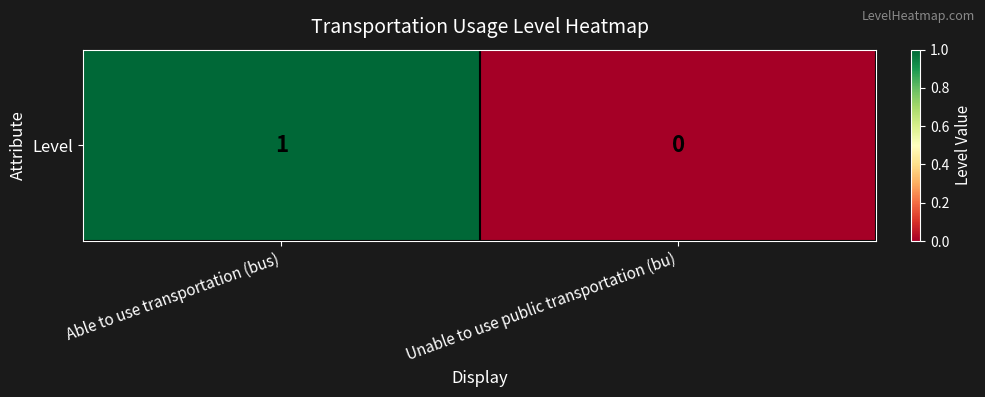

What is the maximum value shown in the chart?

1